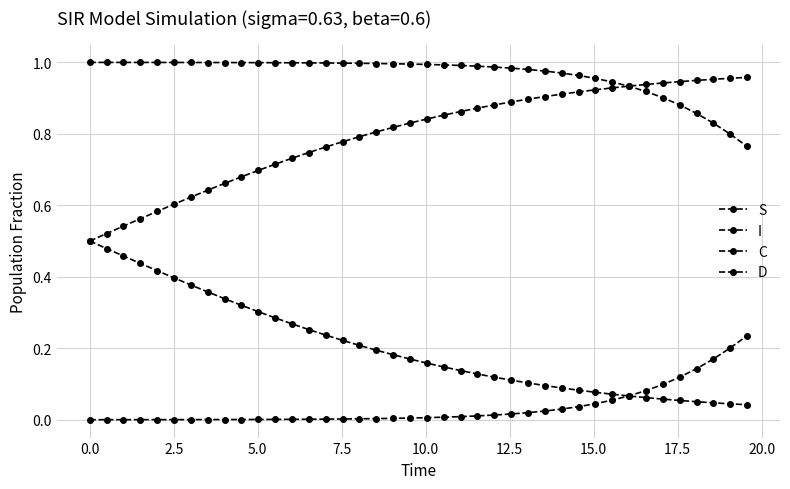

Which series has the largest range (max minus min)?

C